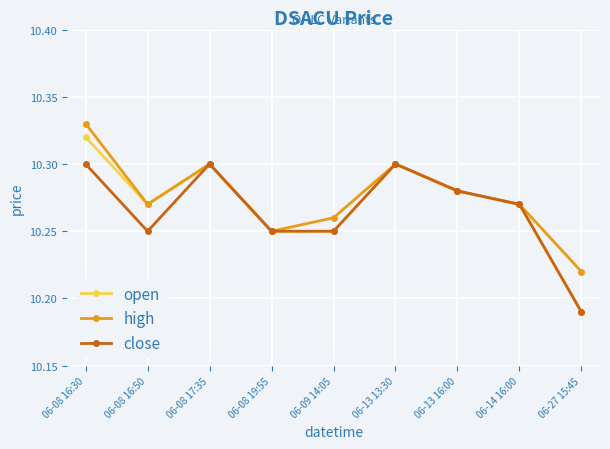

What is the total value across all series at 06-08 17:35?

30.9